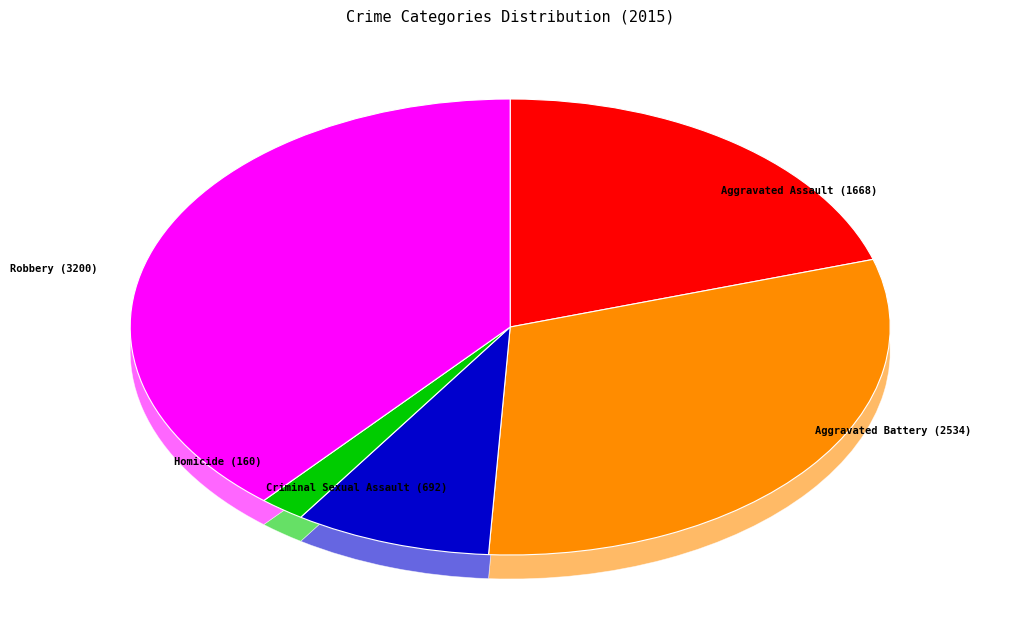

Rank the categories by value from lowest to highest.

Homicide, Criminal Sexual Assault, Aggravated Assault, Aggravated Battery, Robbery